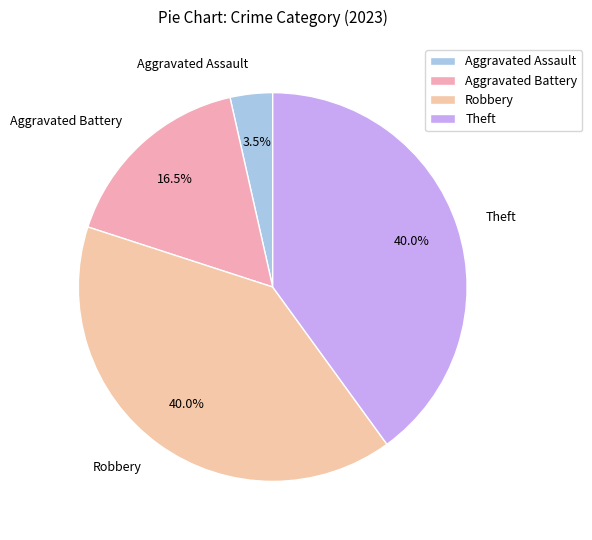

What is the smallest slice in the pie chart?

Aggravated Assault